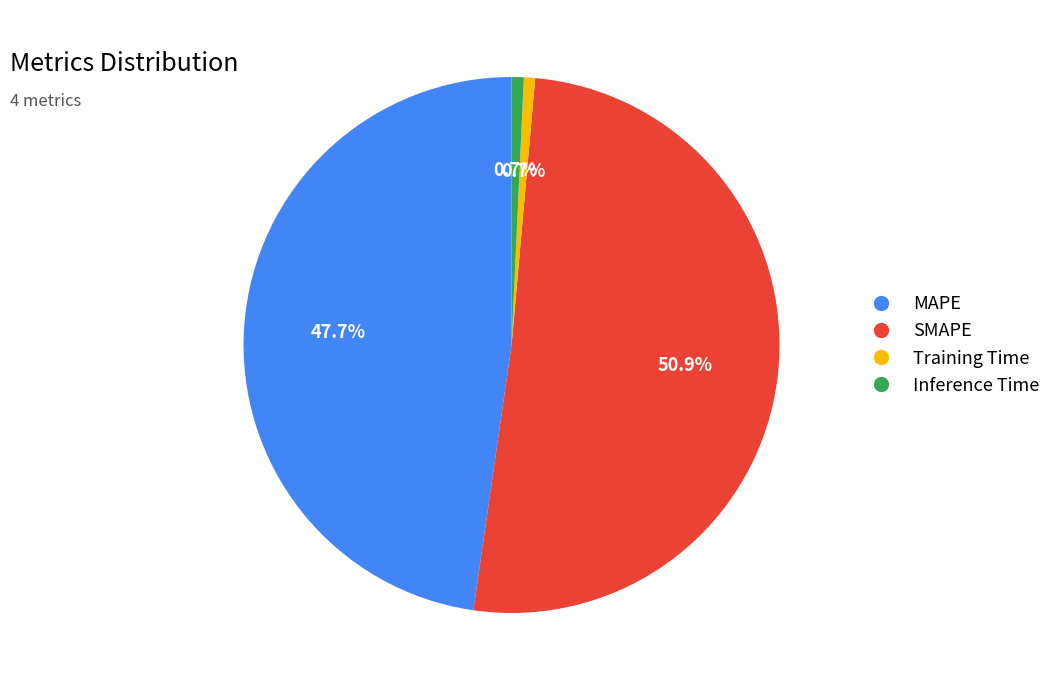

Between Inference Time and MAPE, which is larger?

MAPE